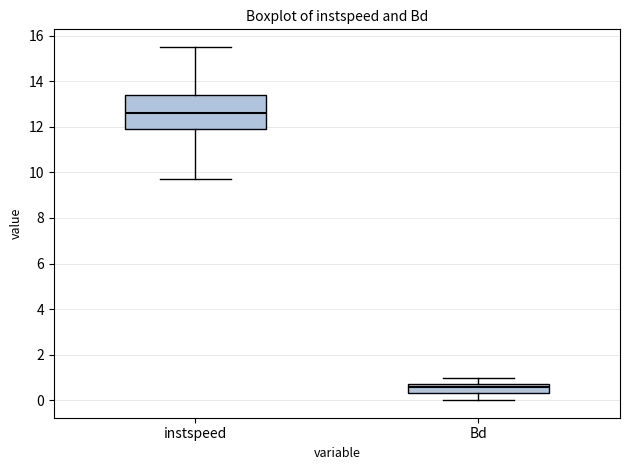

Reading left to right, read every box against the y-axis: the position of its median line, the range the box covers, and the ends of its whiskers. The values are not printed on the chart, so give them approximately, as read against the axis.

instspeed: median 12.6, box 11.8 to 13.4, whiskers 9.8 to 15.4
Bd: median 0.6, box 0.4 to 0.8, whiskers 0.0 to 1.0